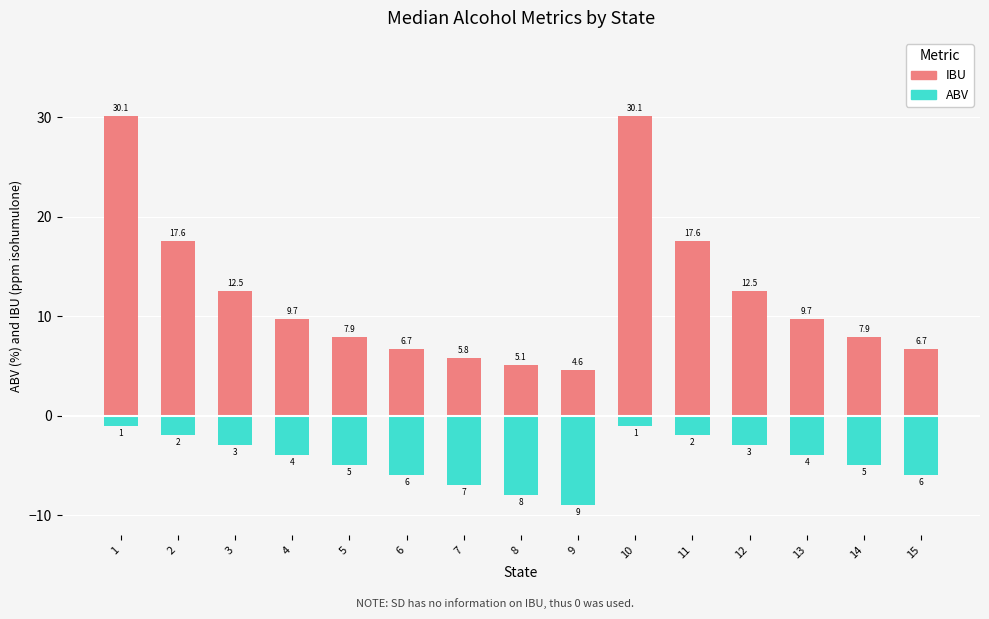

Does the chart contain any negative values?

Yes